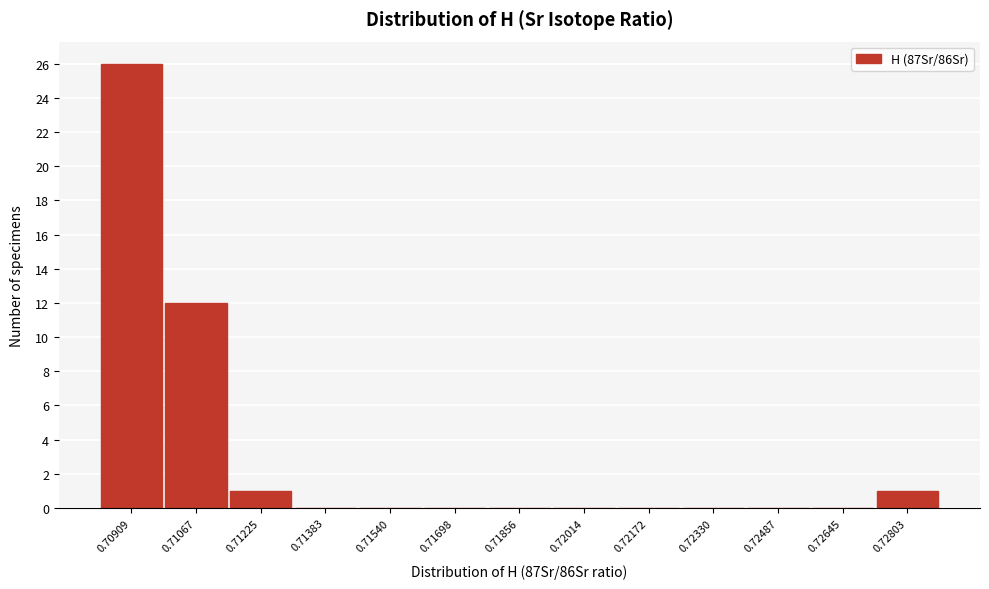

Reading right to left, what are all the values shown in this chart?

0.72803=1	0.72645=0	0.72487=0	0.72330=0	0.72172=0	0.72014=0	0.71856=0	0.71698=0	0.71540=0	0.71383=0	0.71225=1	0.71067=12	0.70909=26